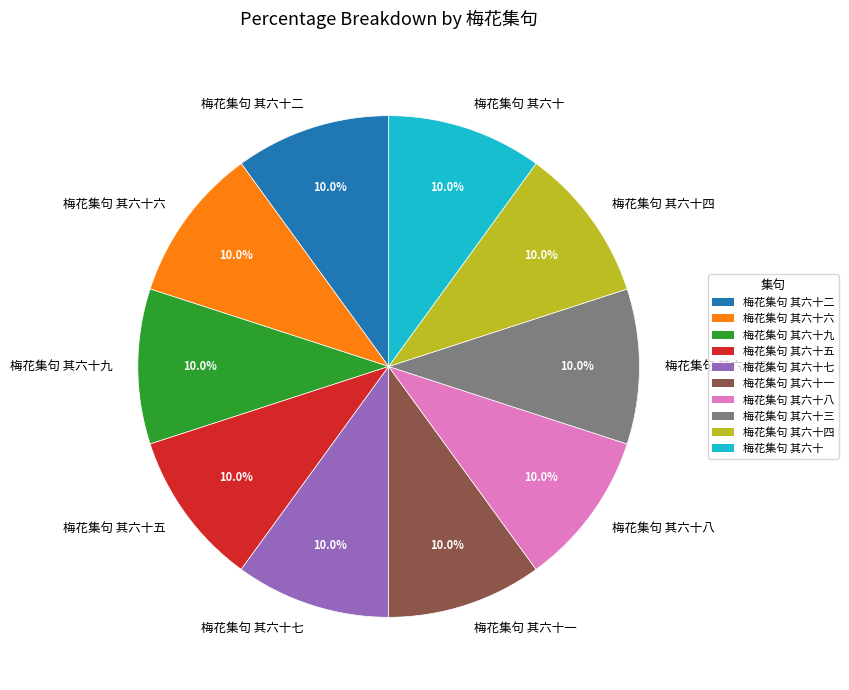

Do 梅花集句 其六十七 and 梅花集句 其六十五 together represent more than half of the pie?

No